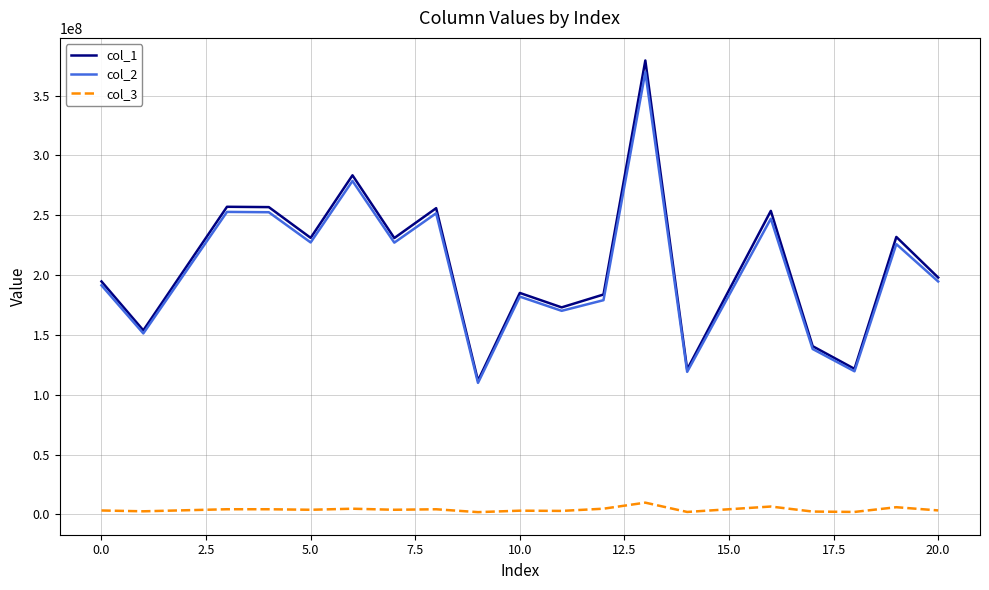

Which series has the widest spread of values?

col_1